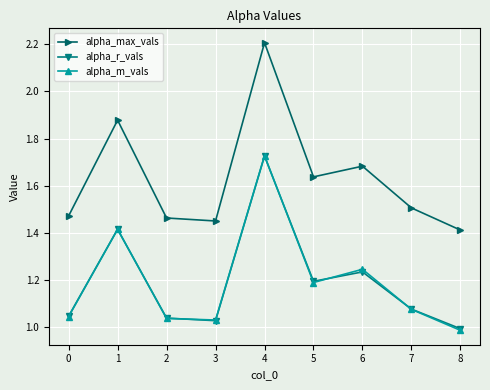

True or false: alpha_max_vals and alpha_r_vals intersect in this chart.

False